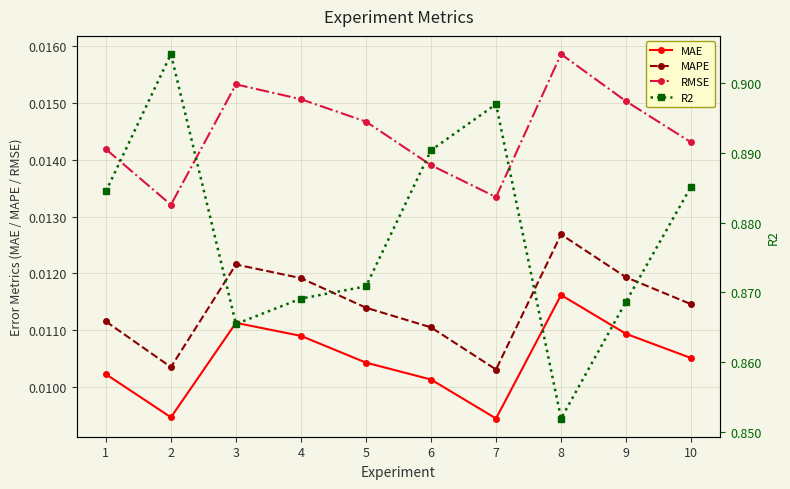

Does the chart have visible grid lines?

Yes